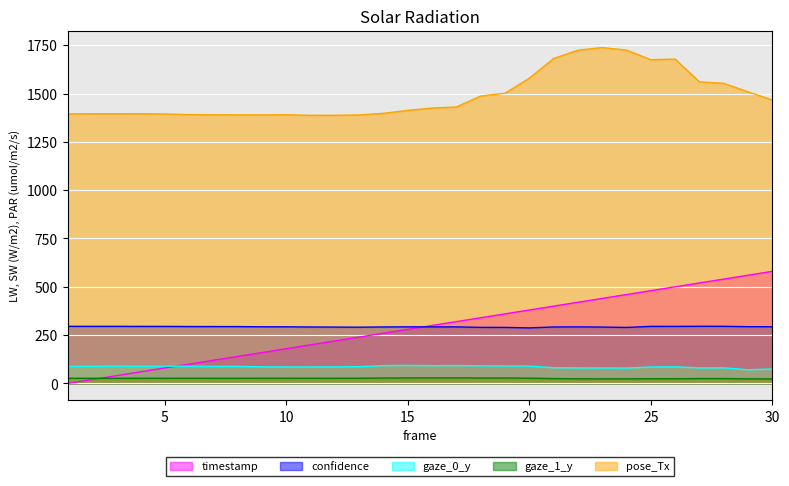

How many series are shown in this chart?

5